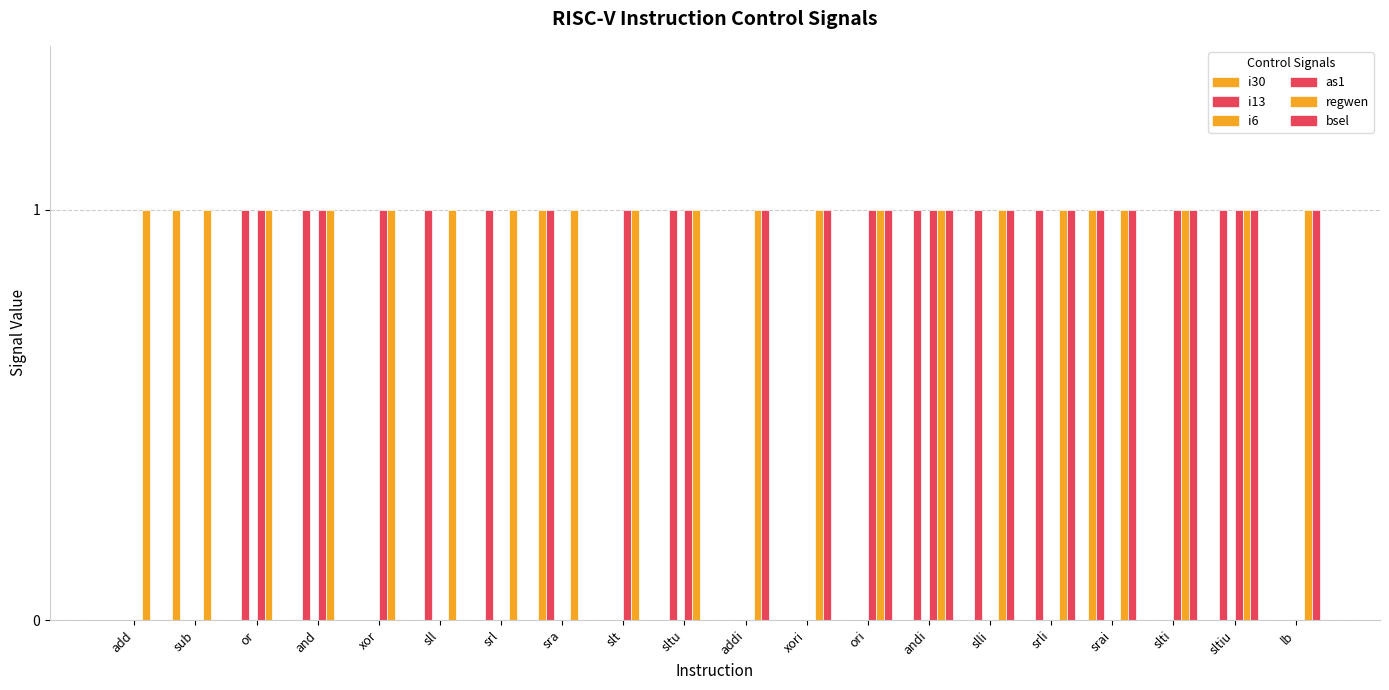

List the series in order of their peak value, highest first.

i30, i13, as1, regwen, bsel, i6